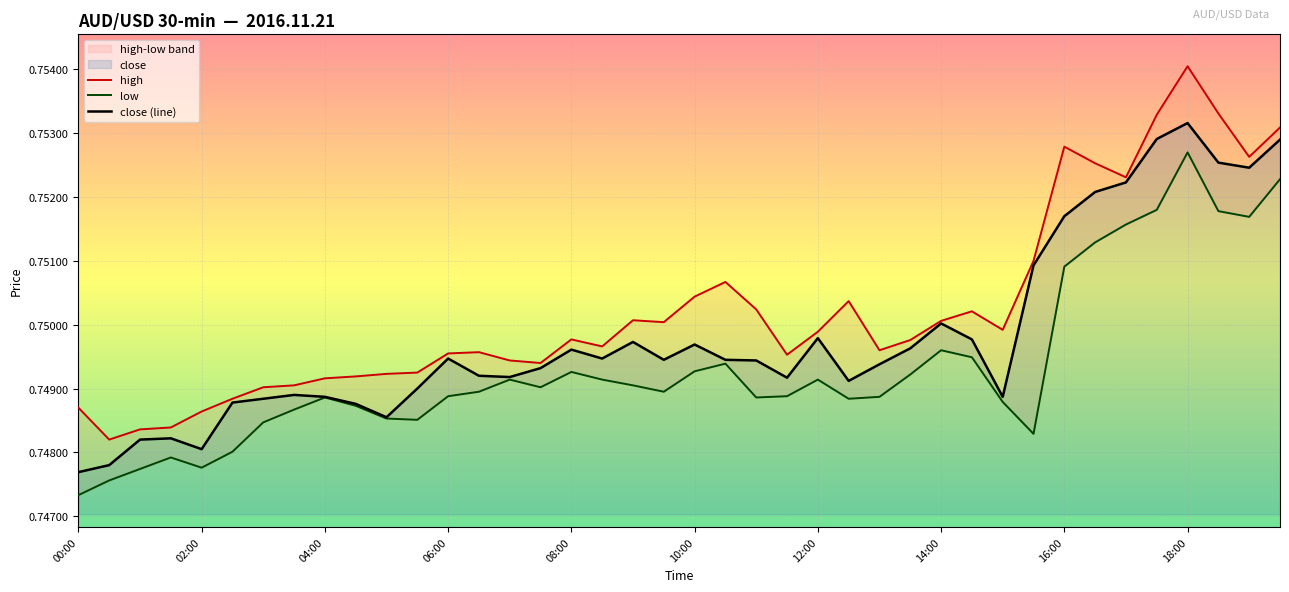

Read the close (line) value at 21.

0.7